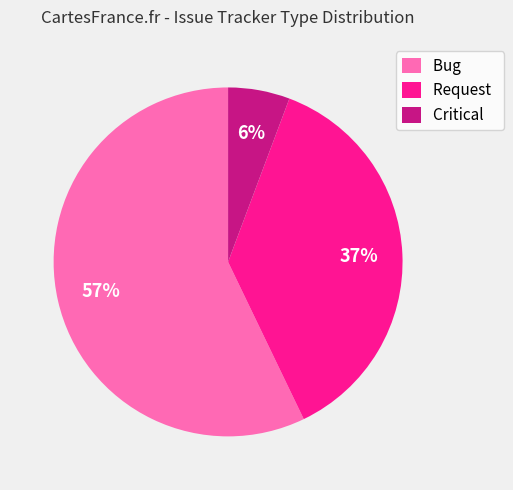

Which slice is the smallest?

Critical